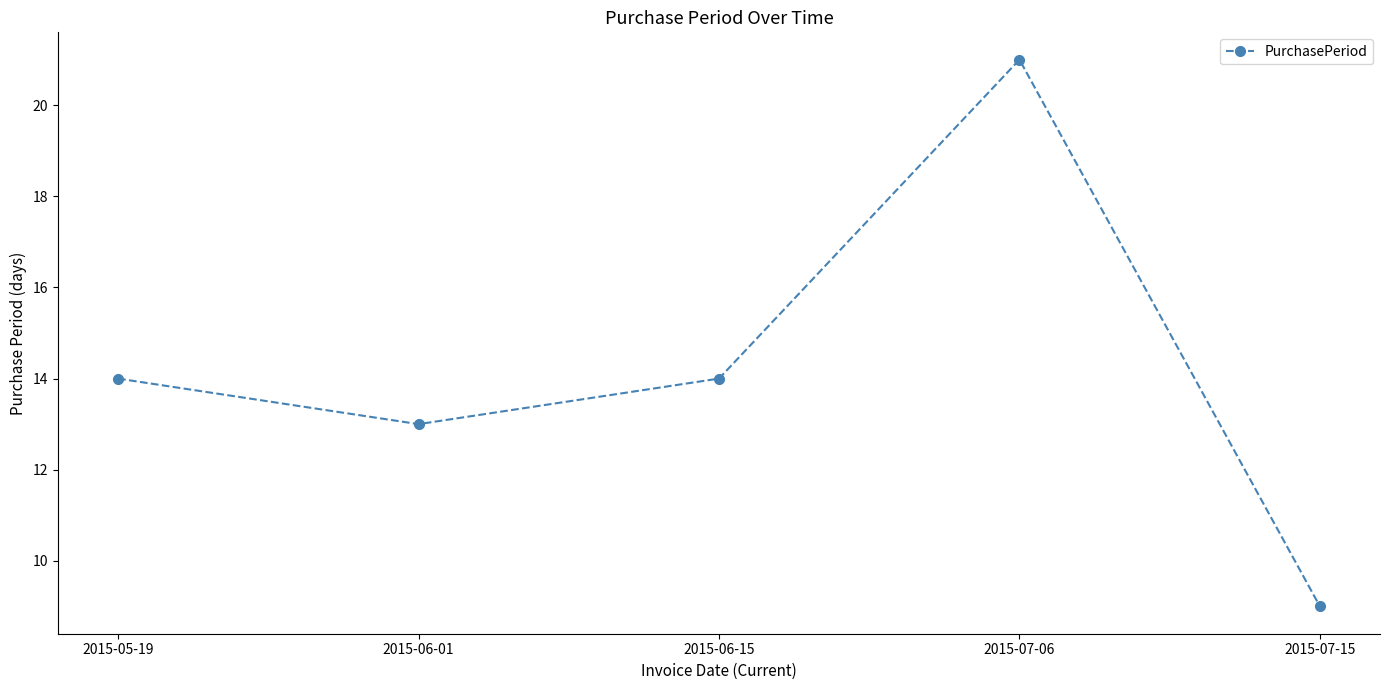

What is the label of the 3rd point from the left?

2015-06-15